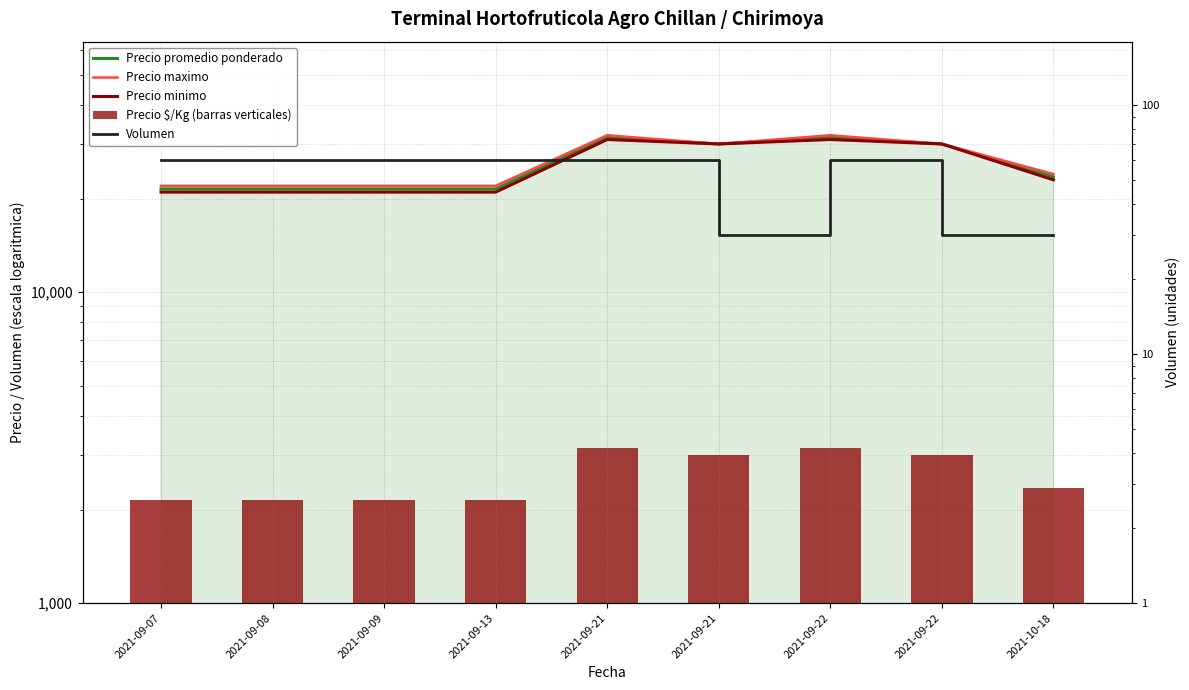

What is the approximate value of Precio $/Kg (barras verticales) at 2021-09-08?

2150